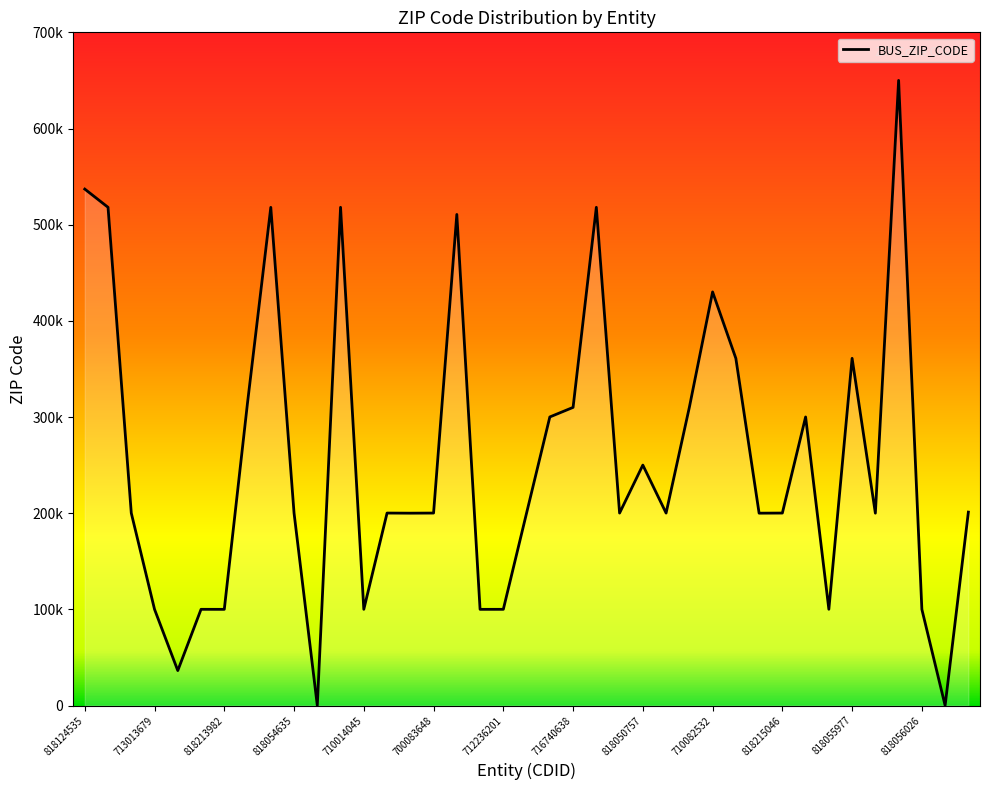

True or false: there are more than 0 points higher than both neighbors.

True